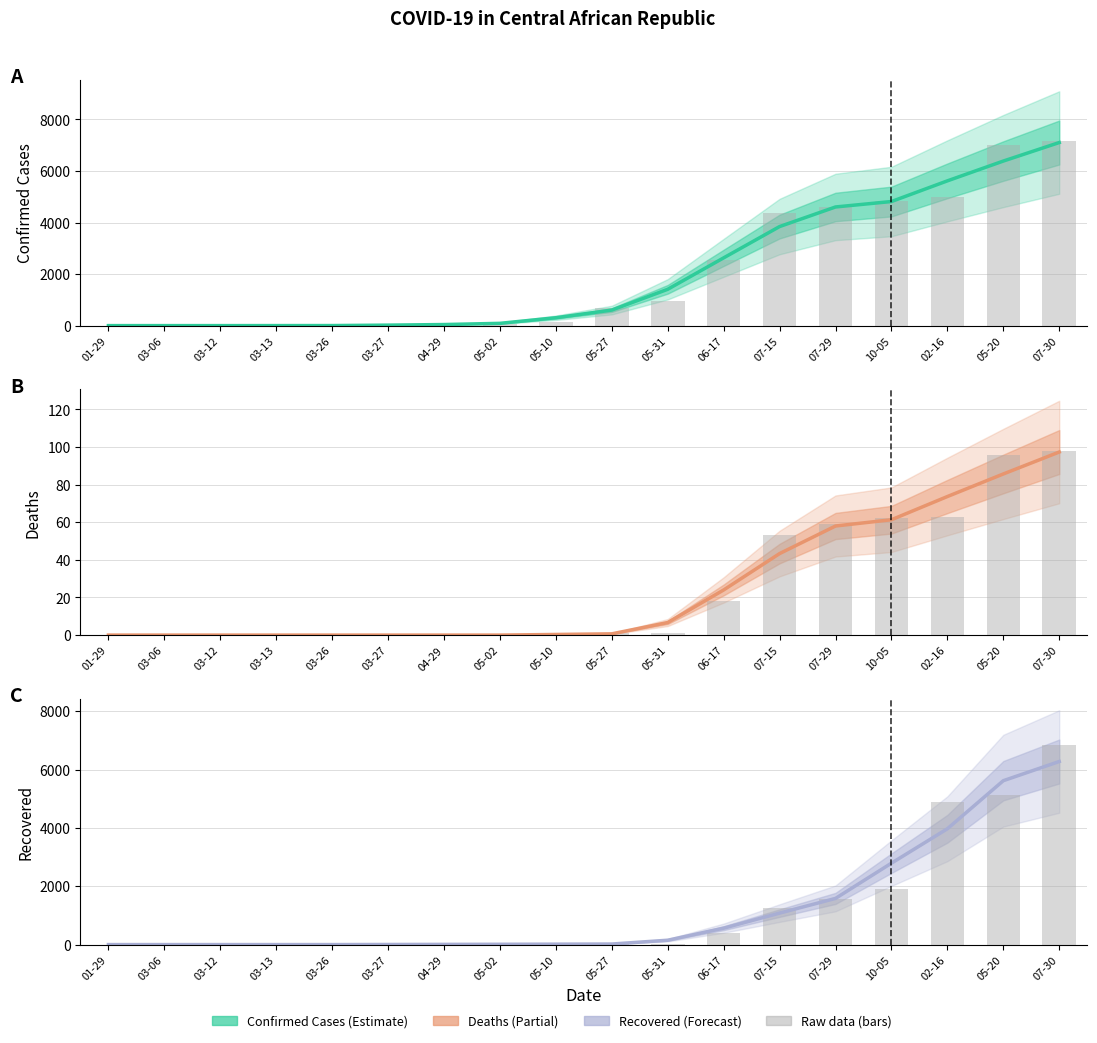

What is the difference between the maximum and minimum values in the Confirmed Cases raw series?

7151.0